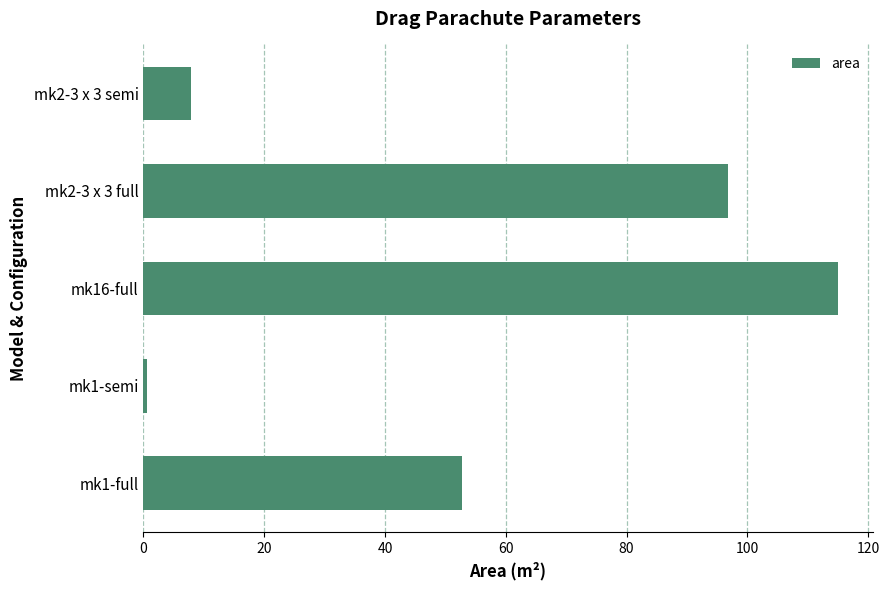

Which label corresponds to the smallest value in the chart?

mk1-semi